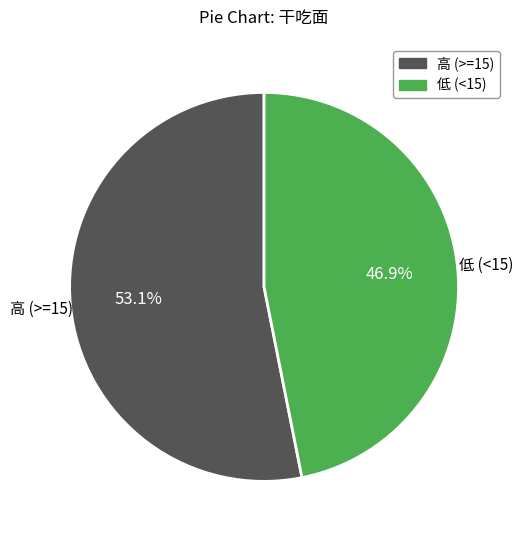

To the nearest percent, what is the difference between the largest and smallest slice percentages?

6%